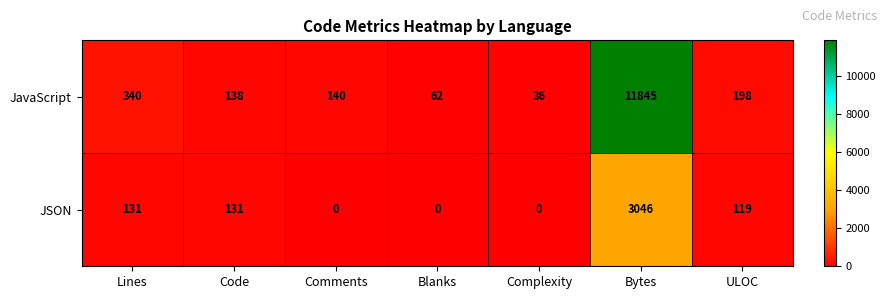

What is the difference between the maximum and minimum values in the JavaScript series?

11809